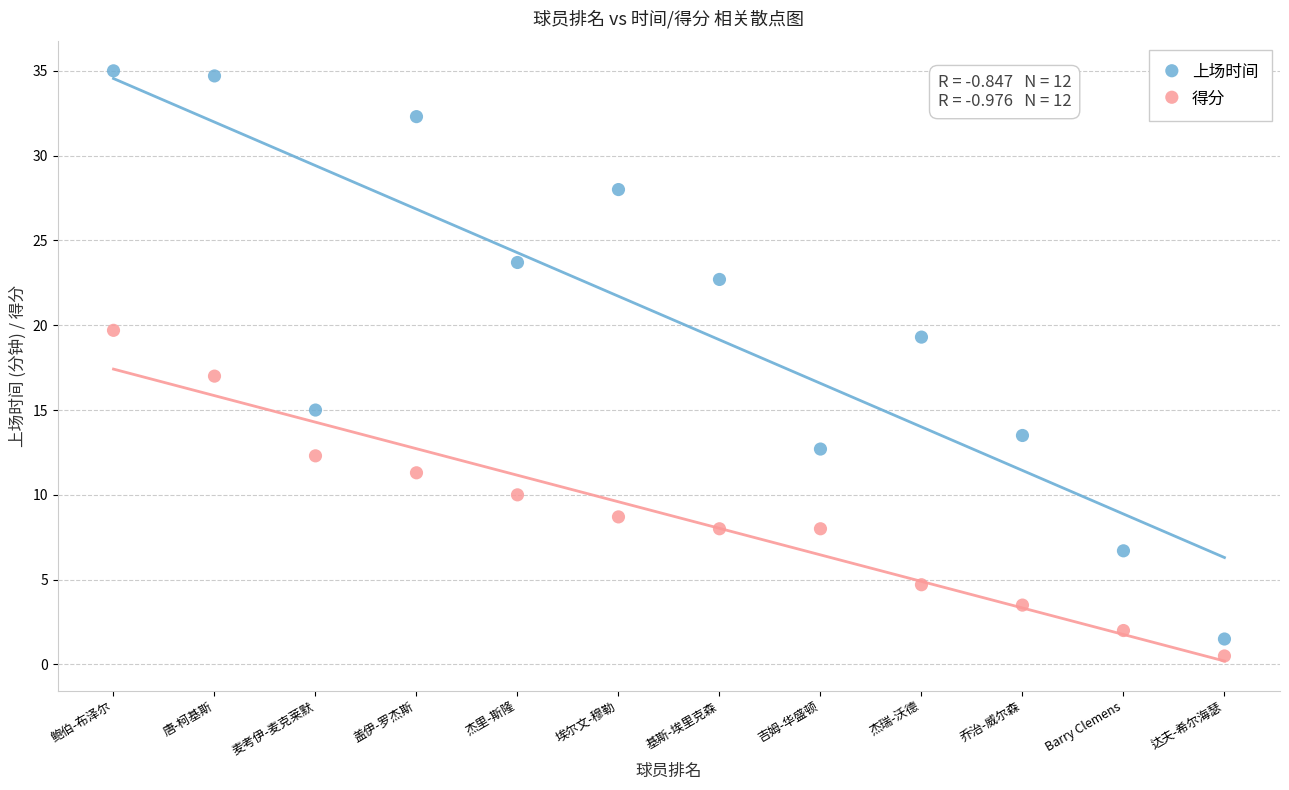

What are all the series names shown in the legend?

上场时间, 得分